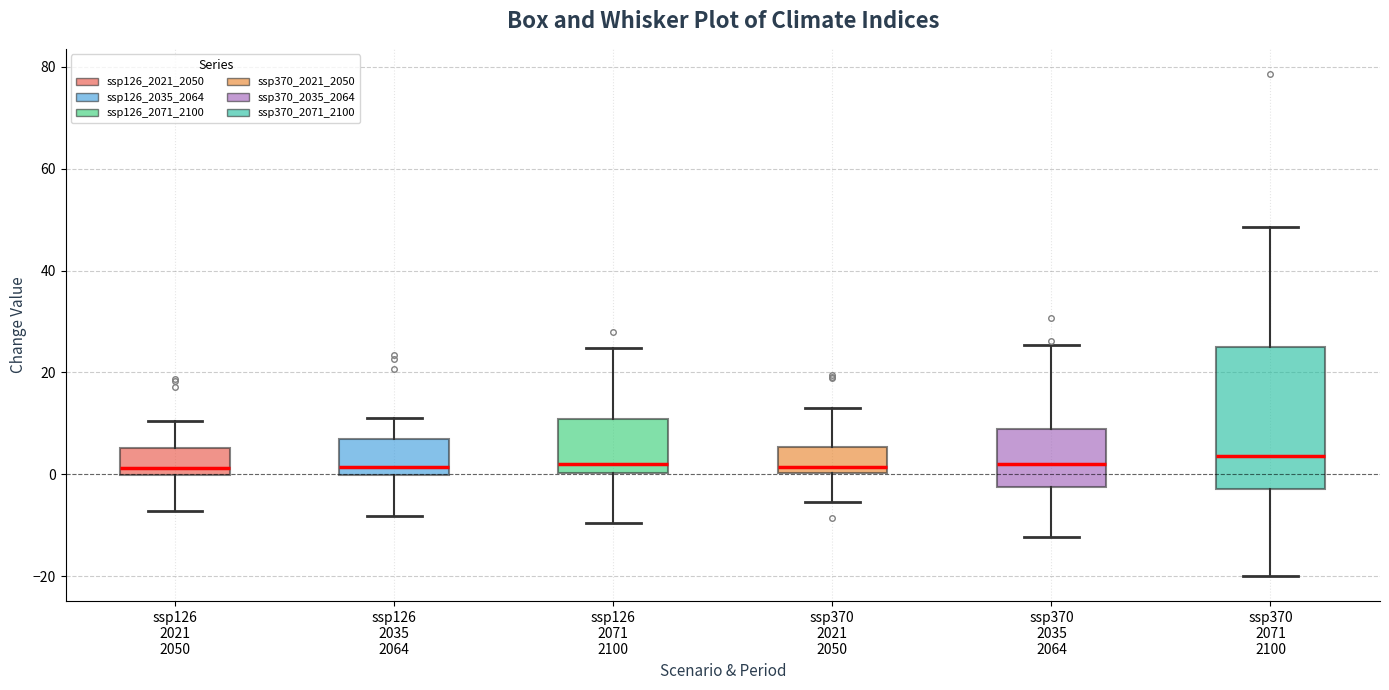

Where does the median line of the box for ssp370 2035 2064 sit on the y-axis? The values are not printed on the chart, so give them approximately, as read against the axis.

2